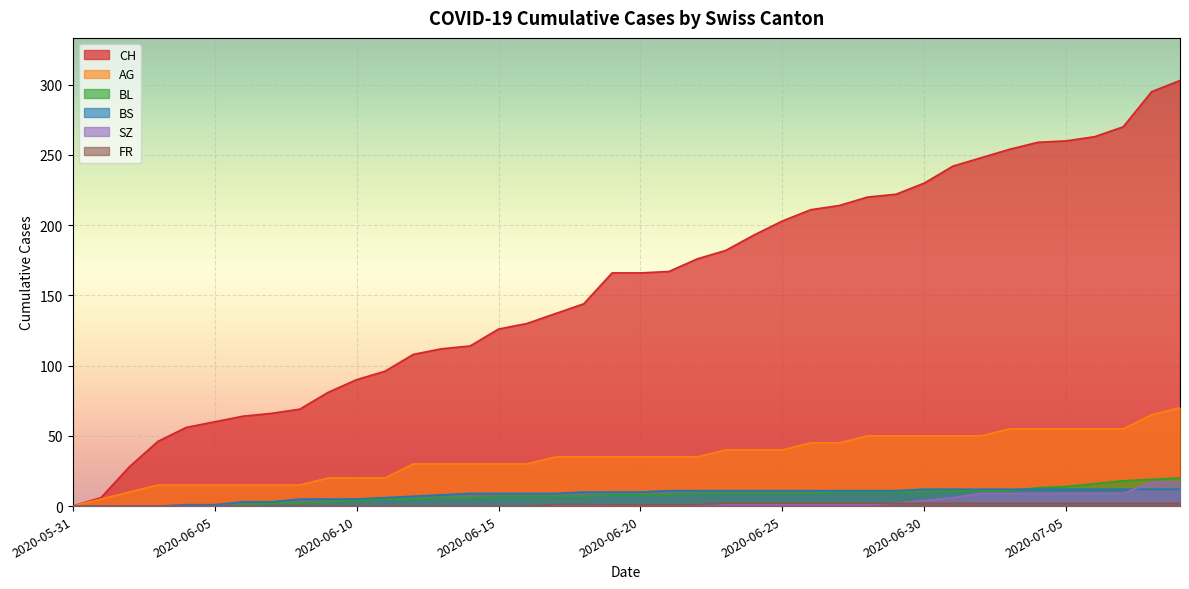

True or false: BS and FR cross at least once.

False